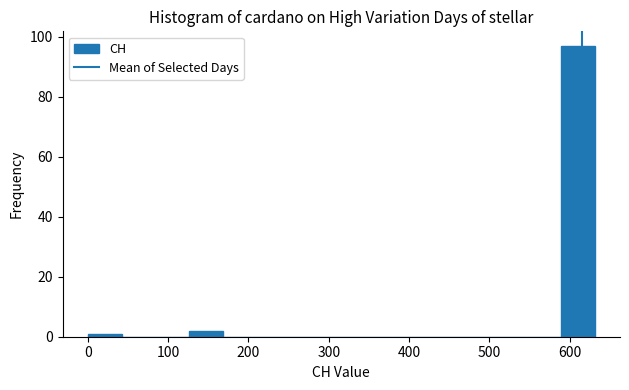

Reading left to right, list every bar in this chart as the range it spans on the x-axis followed by its height. Neither the bar edges nor the heights are printed on the chart, so give them approximately, as read against the axes.

0 to 40: under 2
40 to 80: 0
80 to 130: 0
130 to 170: 2
170 to 210: 0
210 to 250: 0
250 to 290: 0
290 to 340: 0
340 to 380: 0
380 to 420: 0
420 to 460: 0
460 to 500: 0
500 to 550: 0
550 to 590: 0
590 to 630: 98